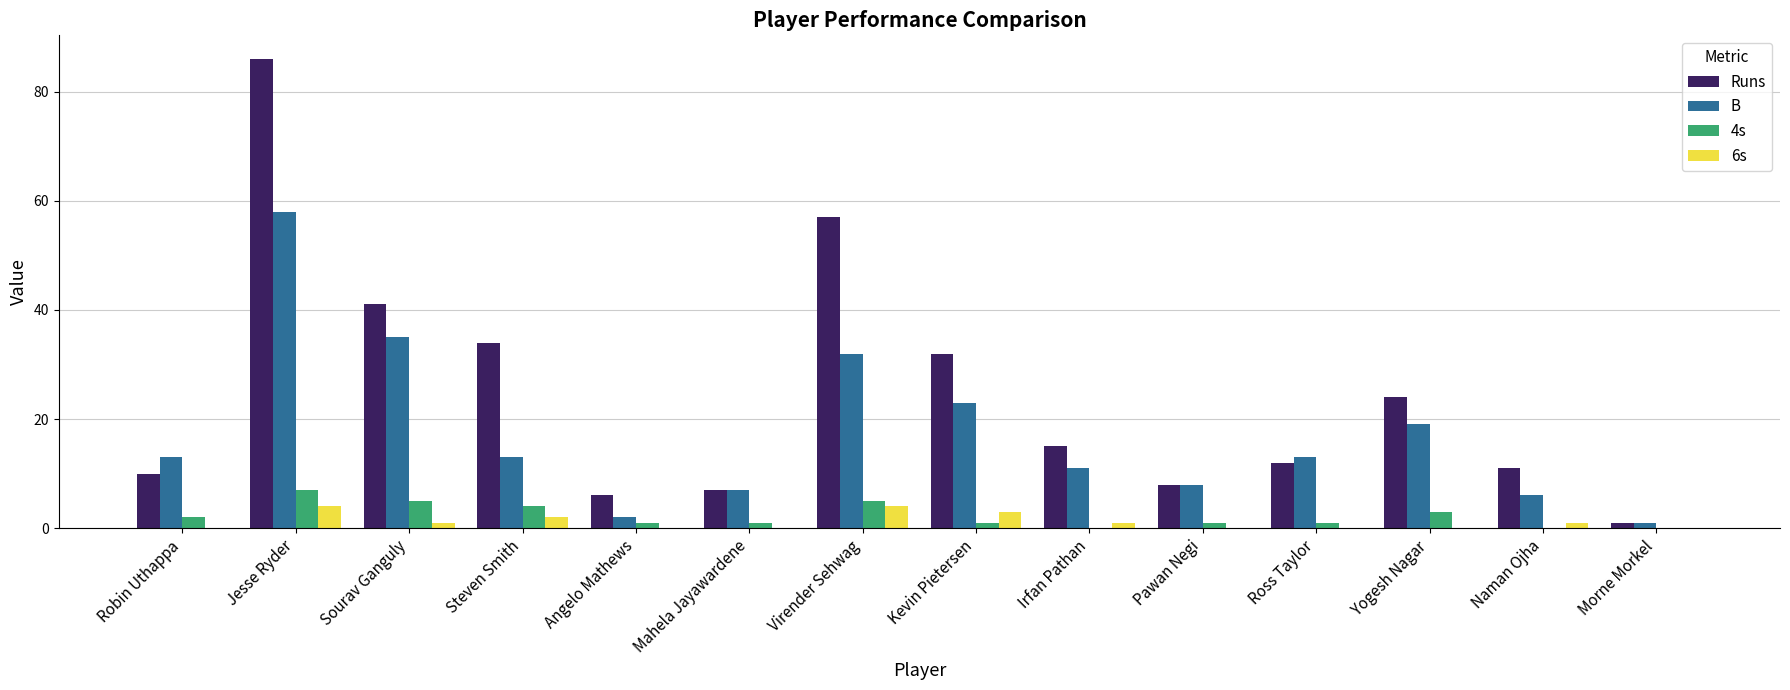

Which series has the largest total across all categories?

Runs